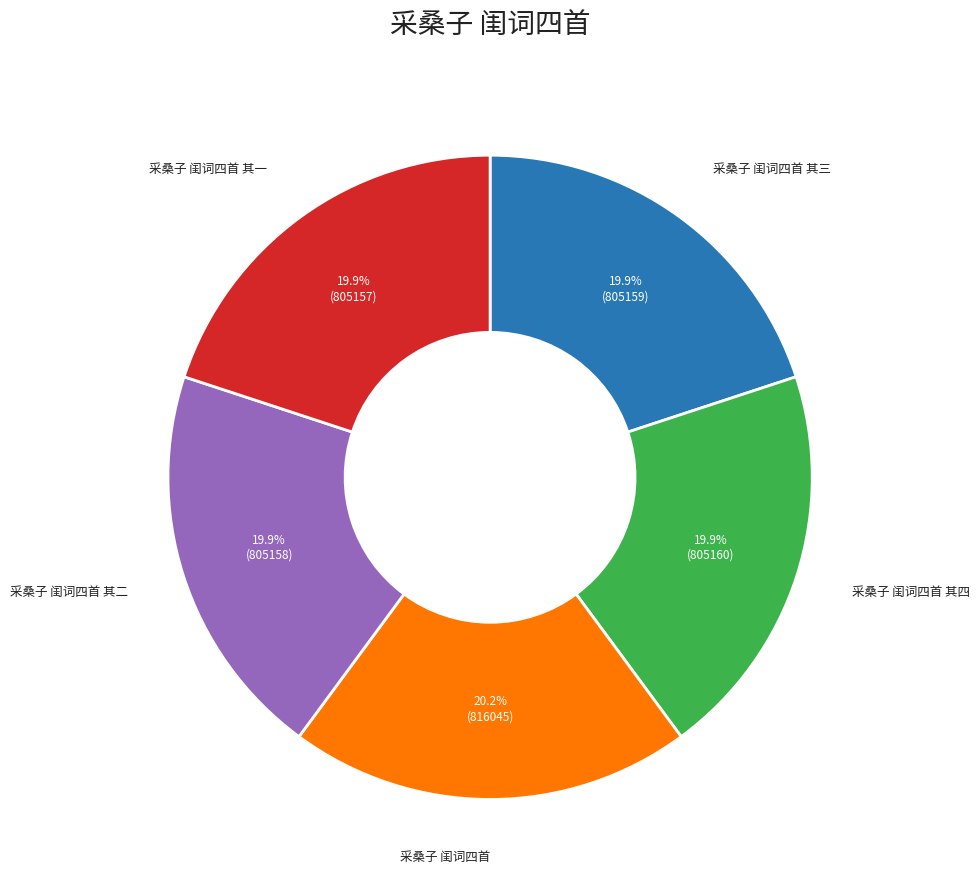

Is there a majority slice in this chart?

No